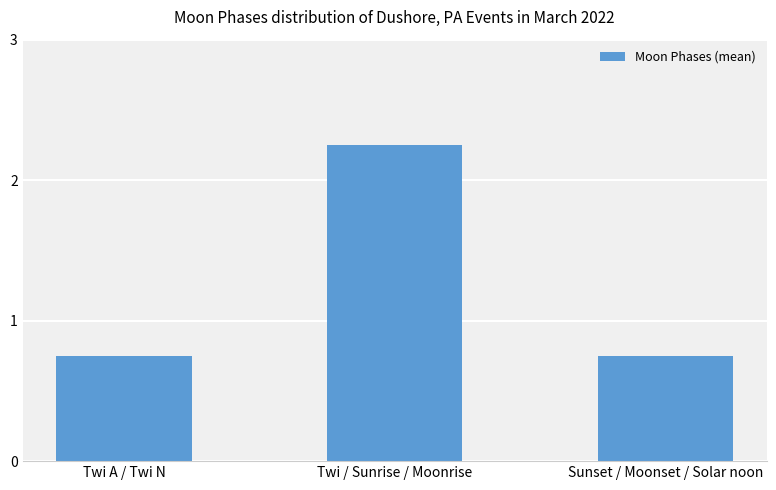

What is the label of the 3rd bar from the right?

Twi A / Twi N